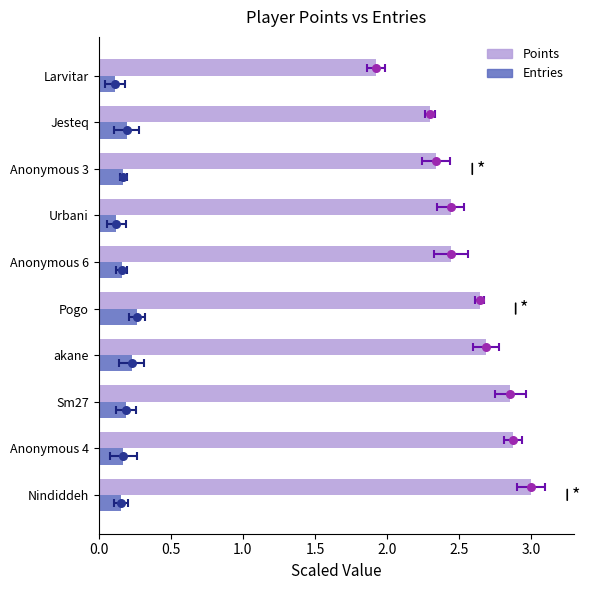

Which series contains the highest Y value?

Points